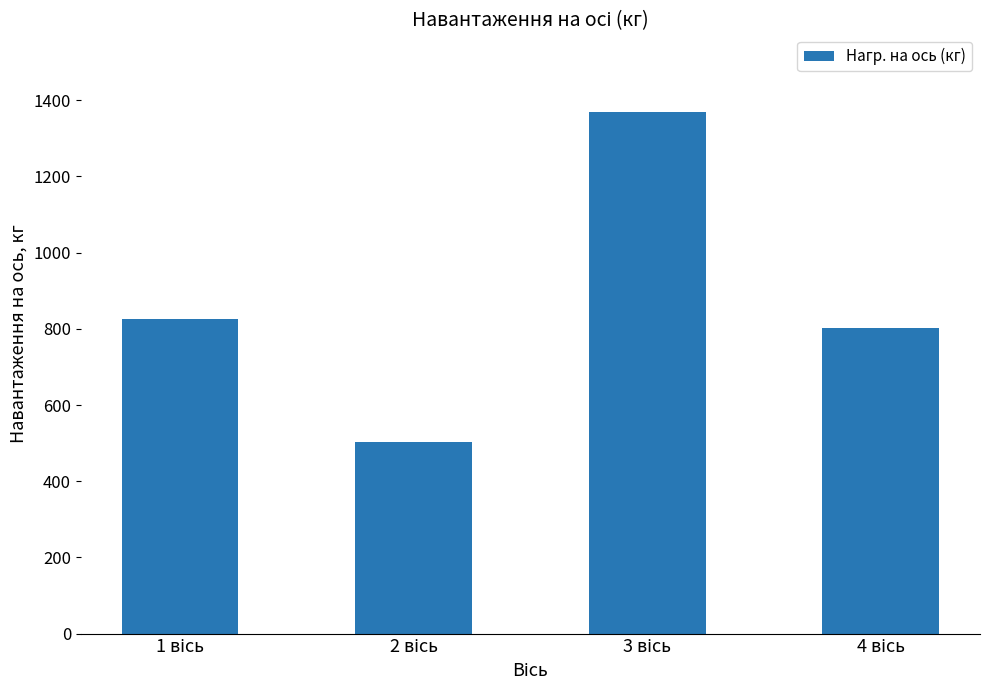

What is the difference between the maximum and second lowest values?

566